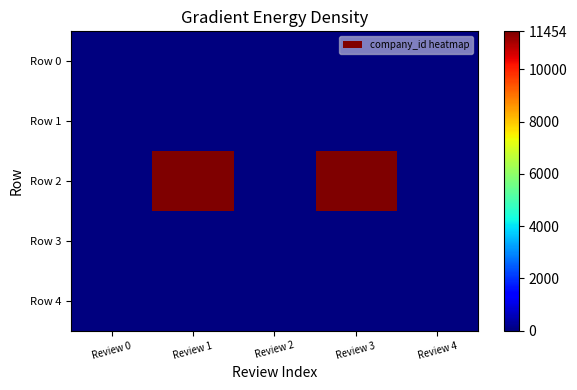

List the series in order of their peak value, lowest first.

Row 0, Row 1, Row 3, Row 4, Row 2